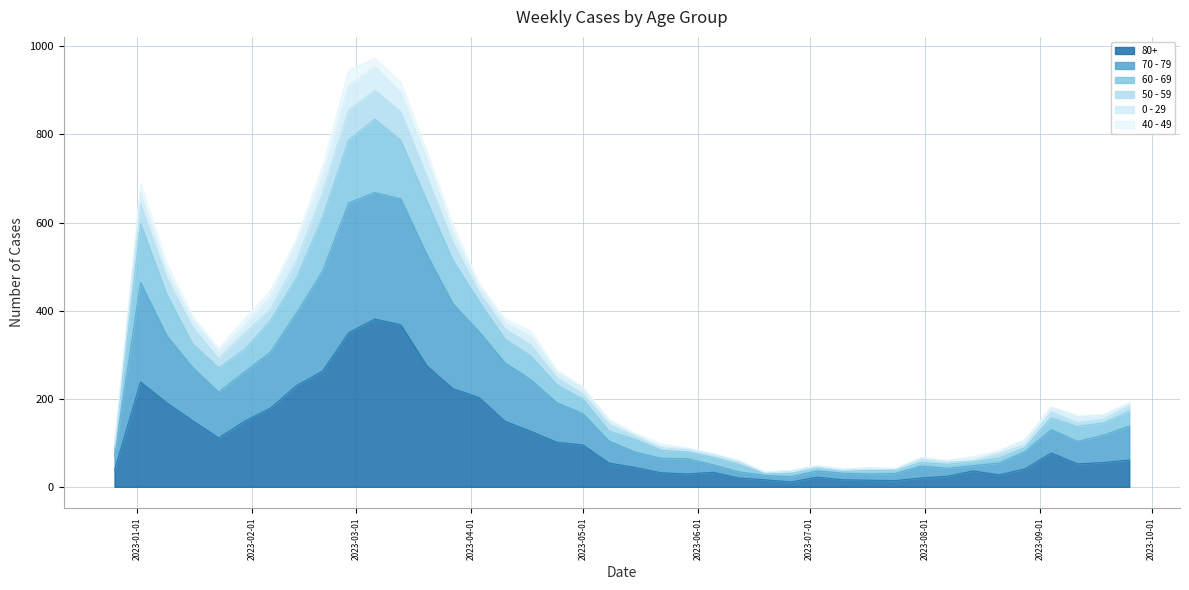

How many values in the 70 - 79 series are below 170?

20